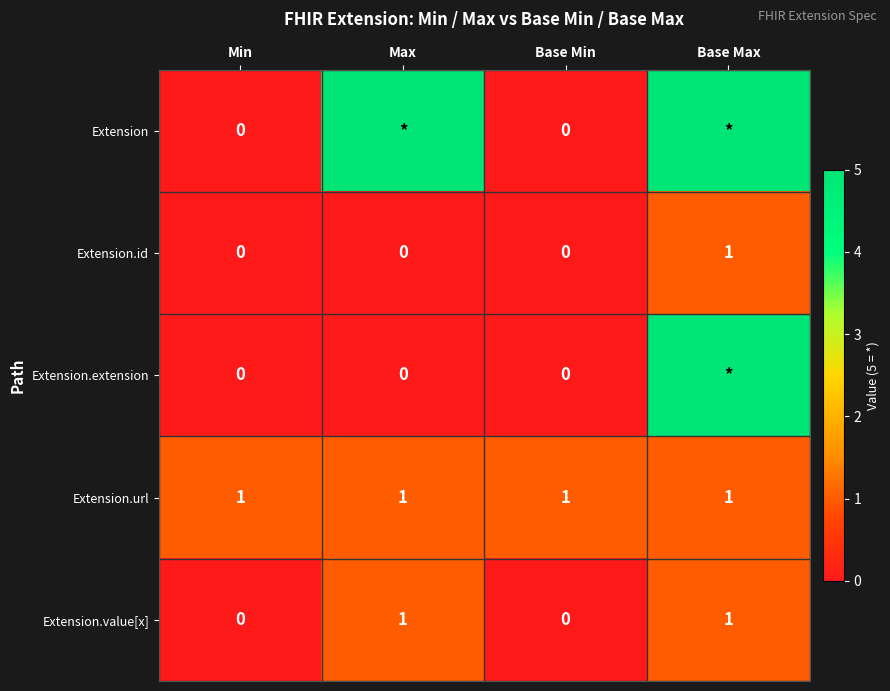

Is the value of Extension.url at Base Max greater than the value of Extension.value[x] at Base Min?

Yes